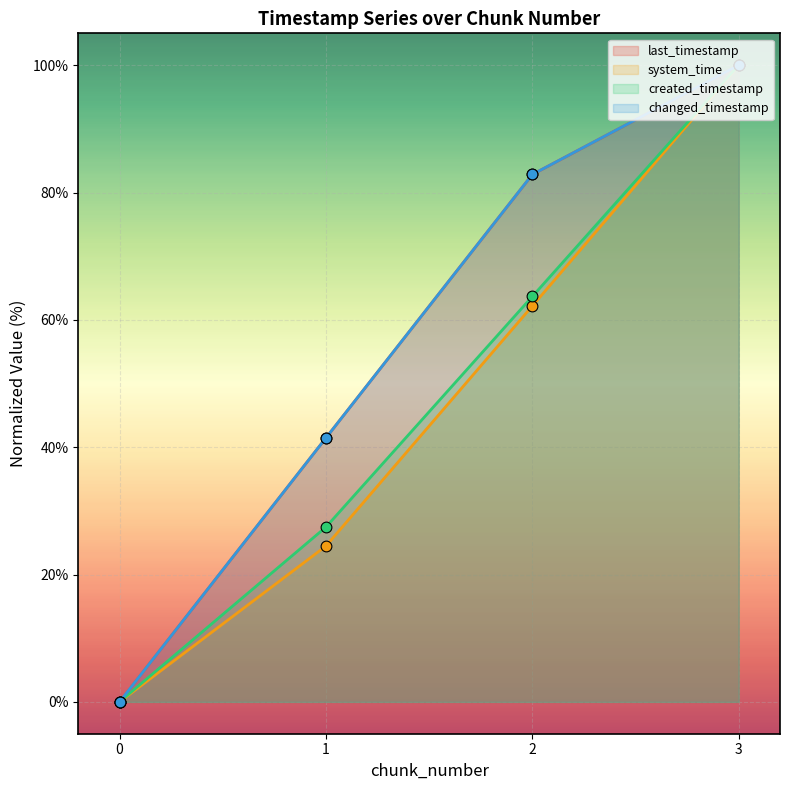

At how many categories does at least one series exceed 64?

2